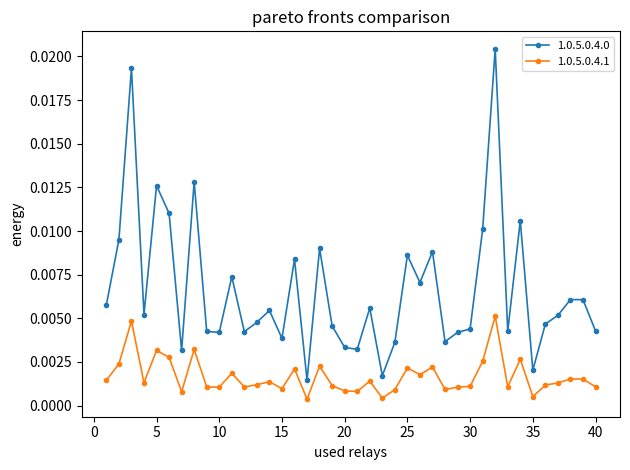

Which series has the largest range (max minus min)?

1.0.5.0.4.0